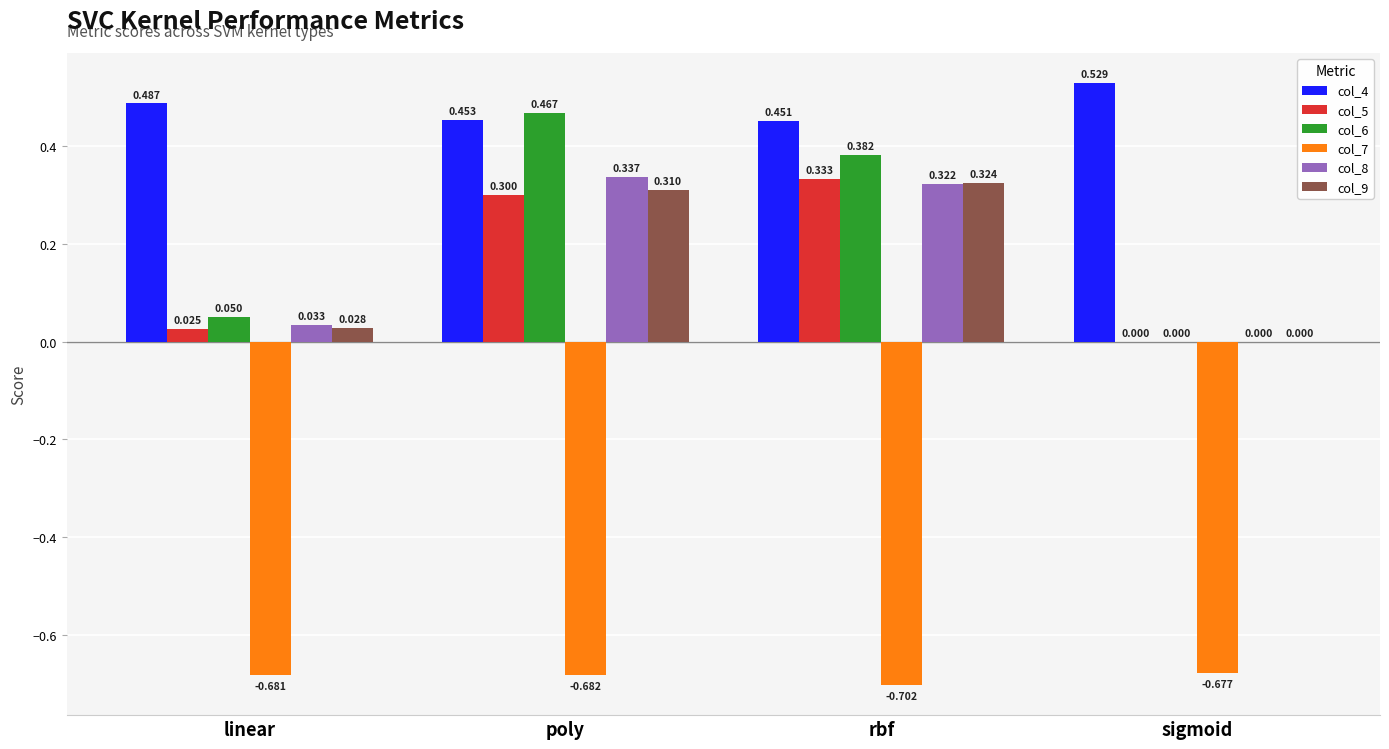

Which category has the highest value in the col_9 series?

rbf